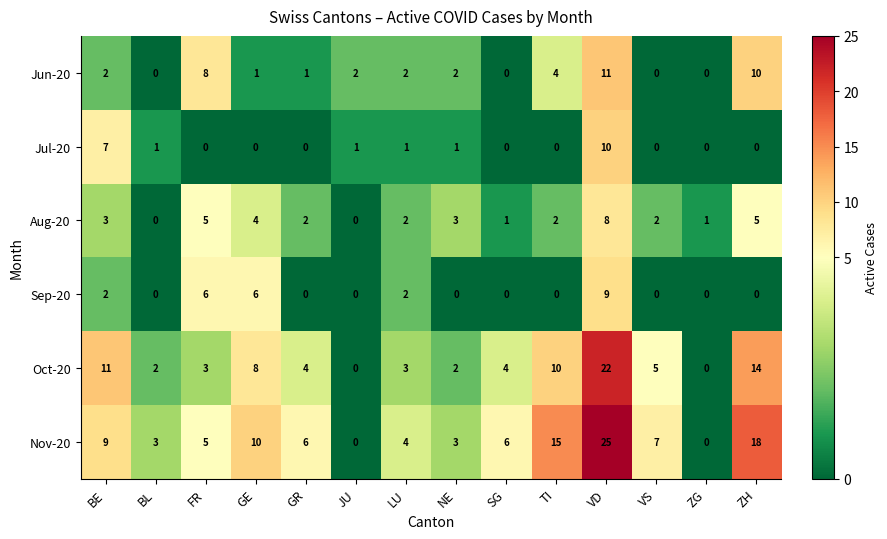

What is the sum of all Jul-20 values?

21